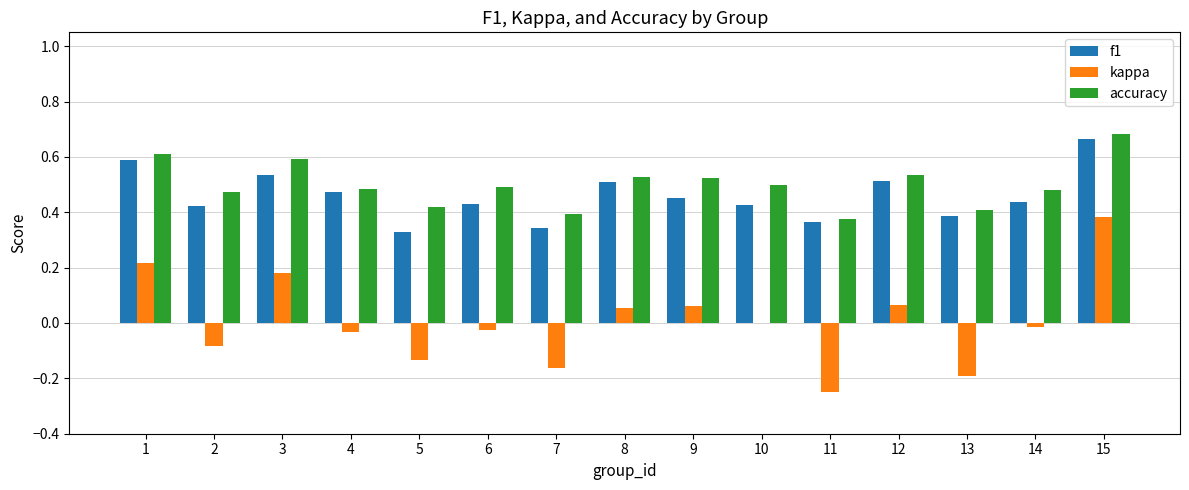

Which series changed the most between 12 and 14?

kappa